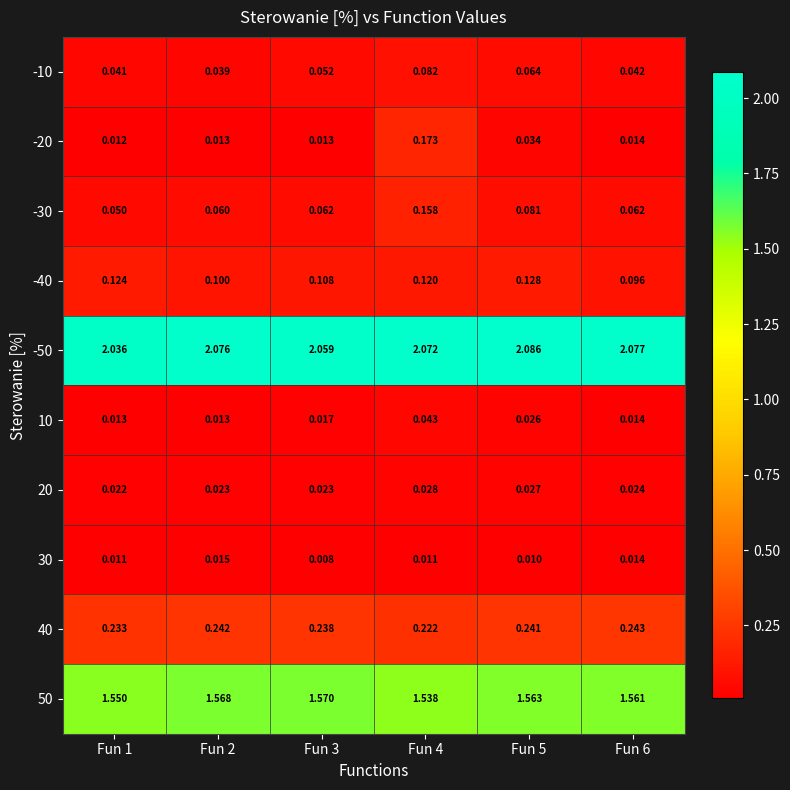

At how many categories does at least one series exceed 2?

6